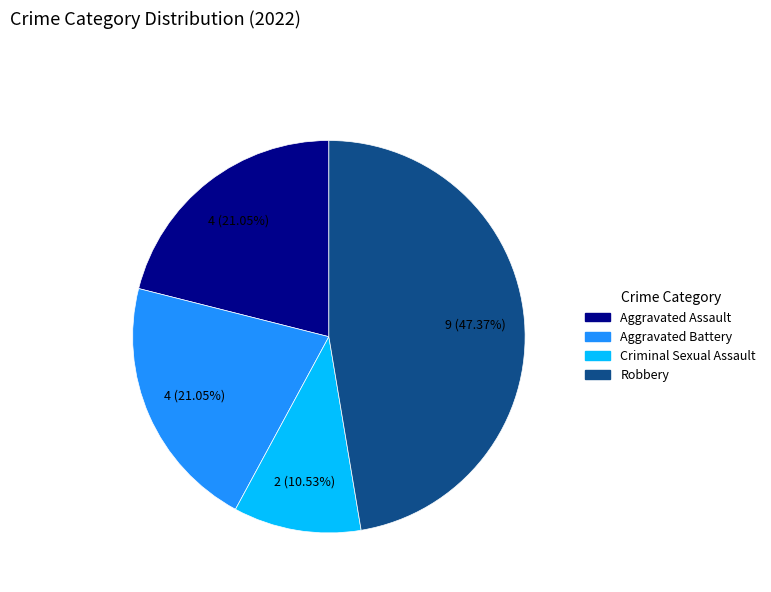

What is the ratio of the value at Aggravated Assault to the value at Criminal Sexual Assault?

2.0